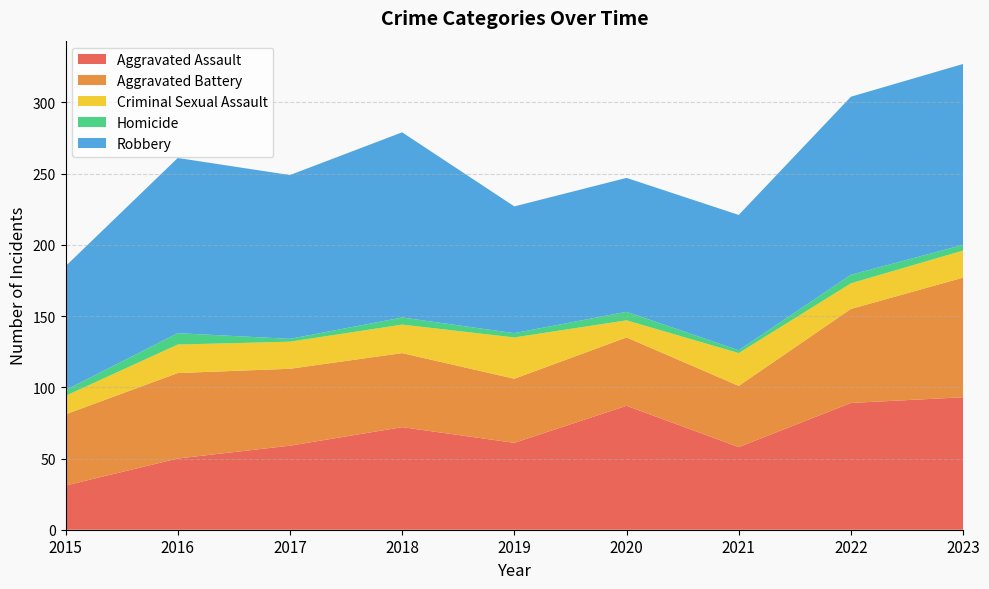

Reading left to right, transcribe all the data shown in this chart.

Aggravated Assault: 31	50	59	72	61	87	58	89	93
Aggravated Battery: 50	60	54	52	45	48	43	66	84
Criminal Sexual Assault: 13	20	19	20	29	12	23	18	19
Homicide: 4	8	2	5	3	6	2	6	4
Robbery: 87	123	115	130	89	94	95	125	127